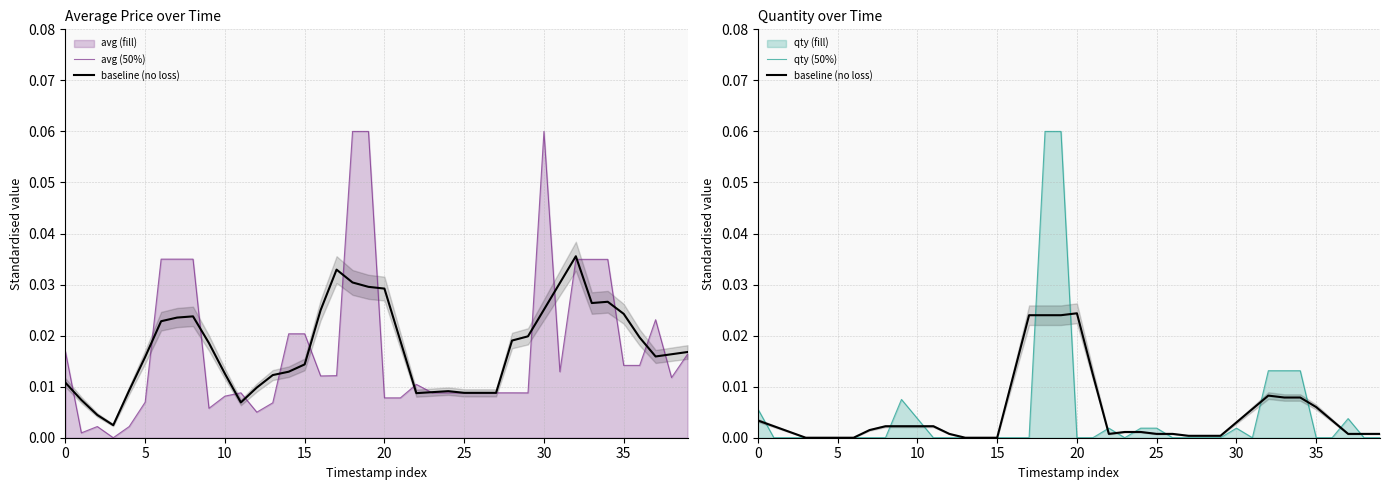

At which label is baseline (no loss) closest to 0?

15